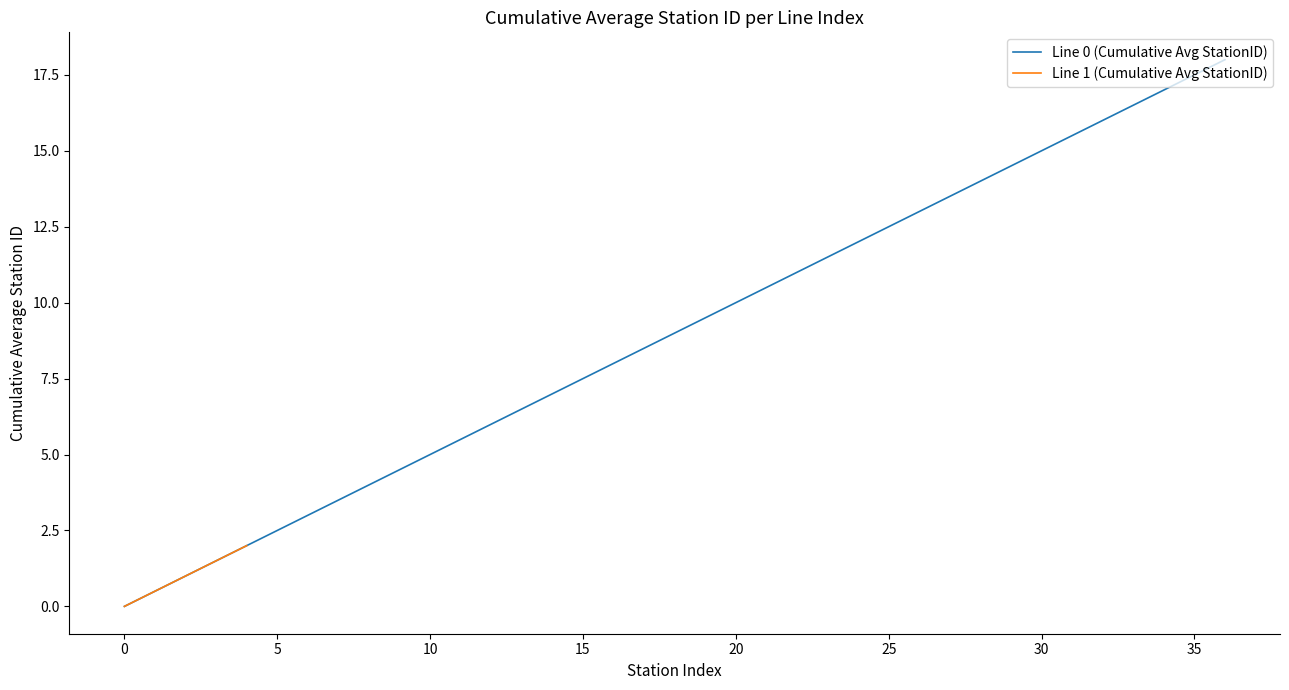

What is the highest value of the Line 0 (Cumulative Avg StationID) series?

18.0